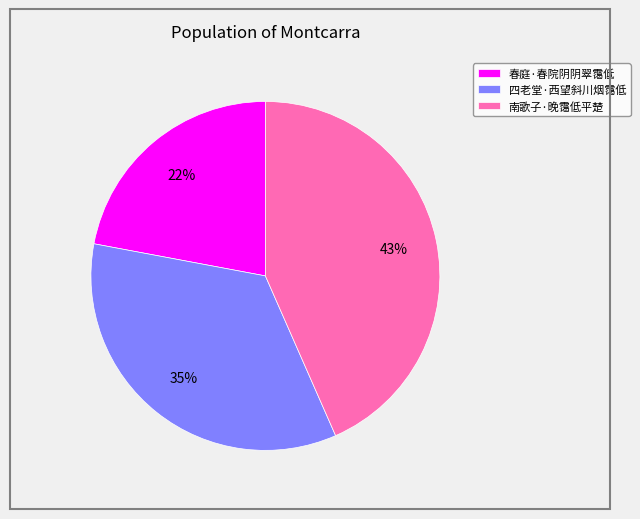

Which category has the smallest portion of the pie?

春庭·春院阴阴翠霭低